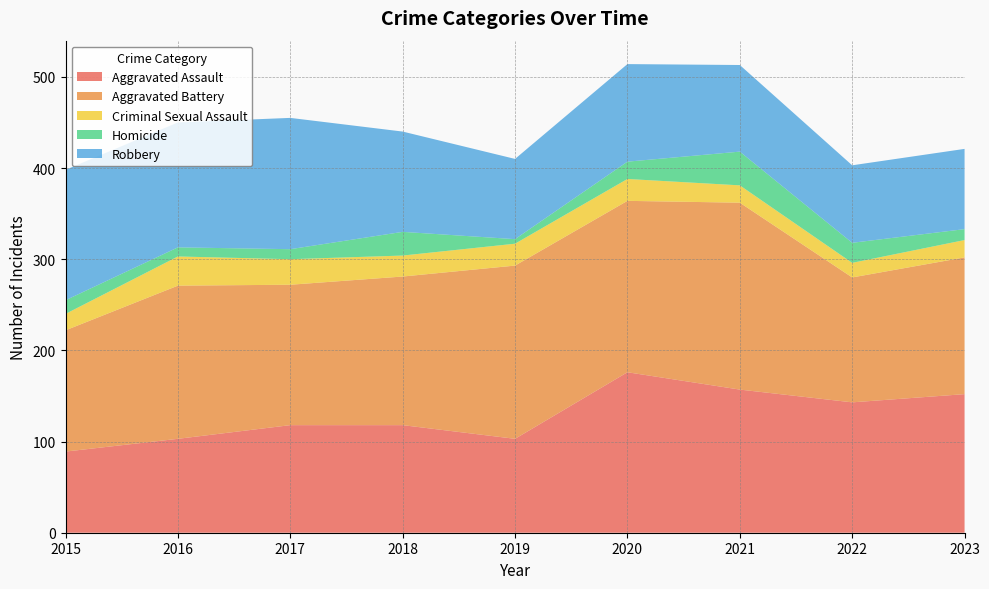

Reading left to right, list all the values displayed in this chart.

Aggravated Assault: 2015=89	2016=103	2017=118	2018=118	2019=103	2020=176	2021=157	2022=143	2023=152
Aggravated Battery: 2015=133	2016=168	2017=154	2018=163	2019=190	2020=188	2021=205	2022=137	2023=150
Criminal Sexual Assault: 2015=18	2016=32	2017=28	2018=23	2019=24	2020=24	2021=19	2022=16	2023=19
Homicide: 2015=15	2016=10	2017=11	2018=26	2019=5	2020=19	2021=37	2022=22	2023=12
Robbery: 2015=143	2016=137	2017=144	2018=110	2019=88	2020=107	2021=95	2022=85	2023=88